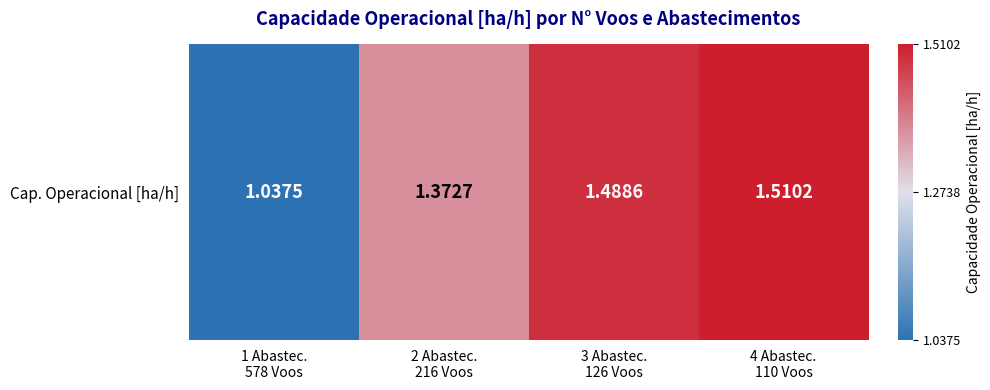

What is the smallest value displayed?

1.0